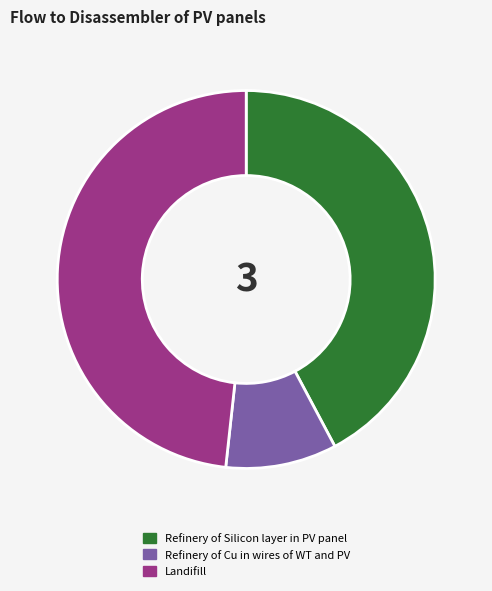

Is the sum of Landifill and Refinery of Cu in wires of WT and PV greater than half?

Yes